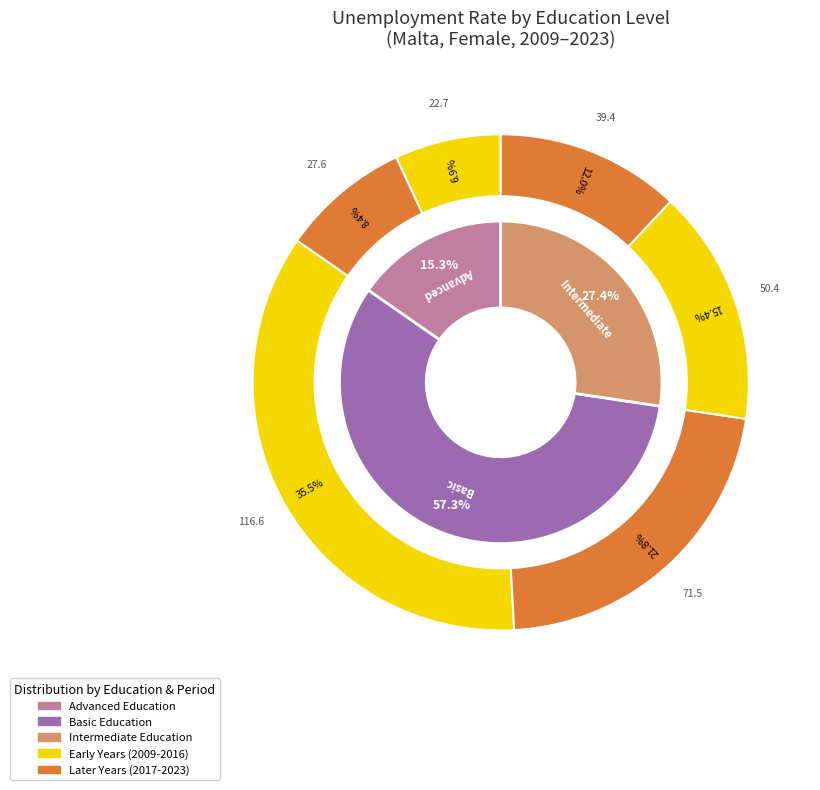

The edu_aggregate_adv slice represents 34% of the pie. True or false?

False